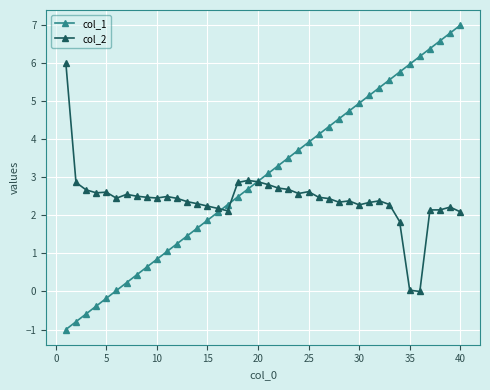

Which series has the largest total across all categories?

col_1